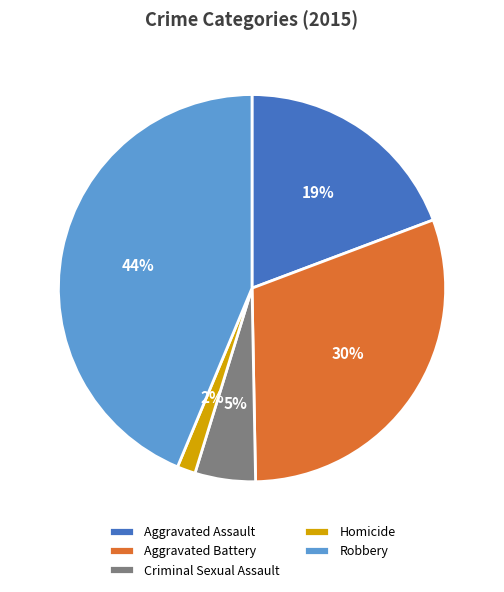

To the nearest percent, what is the average slice percentage?

20%